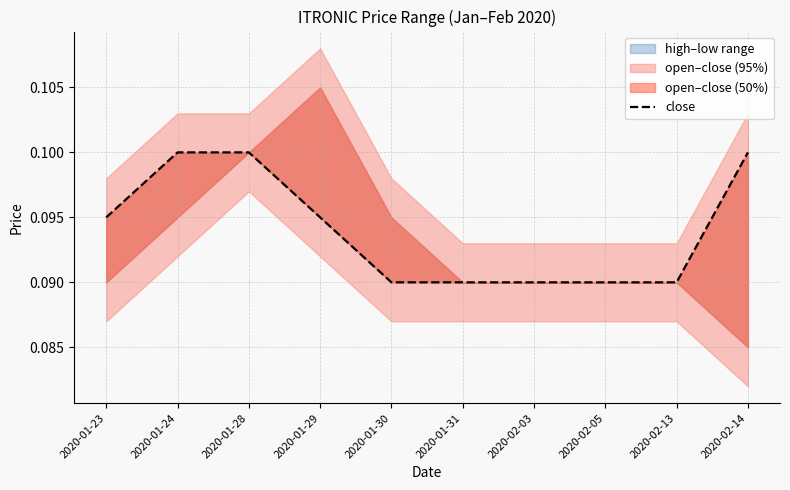

Reading left to right, what are all the values shown in this chart?

0.1	0.1	0.1	0.1	0.1	0.1	0.1	0.1	0.1	0.1